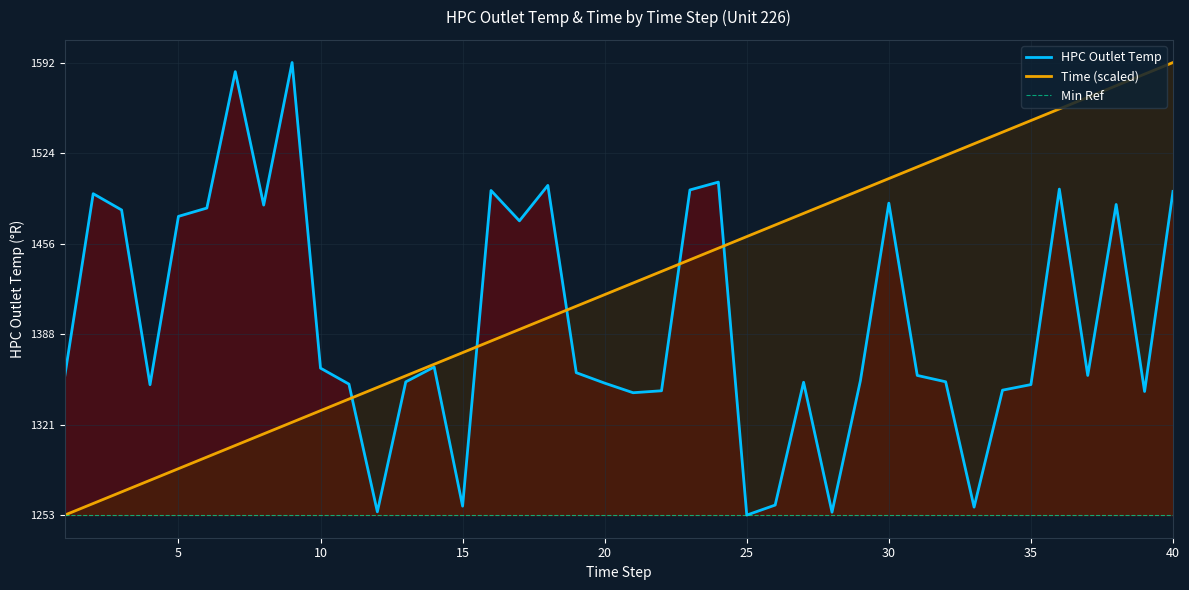

The value of Time at 29 is 559.8. True or false?

False